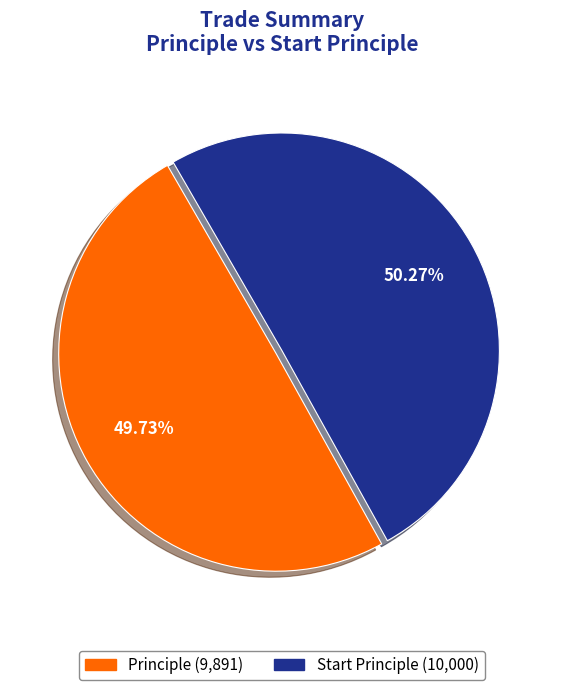

Does any single category account for the majority?

Yes